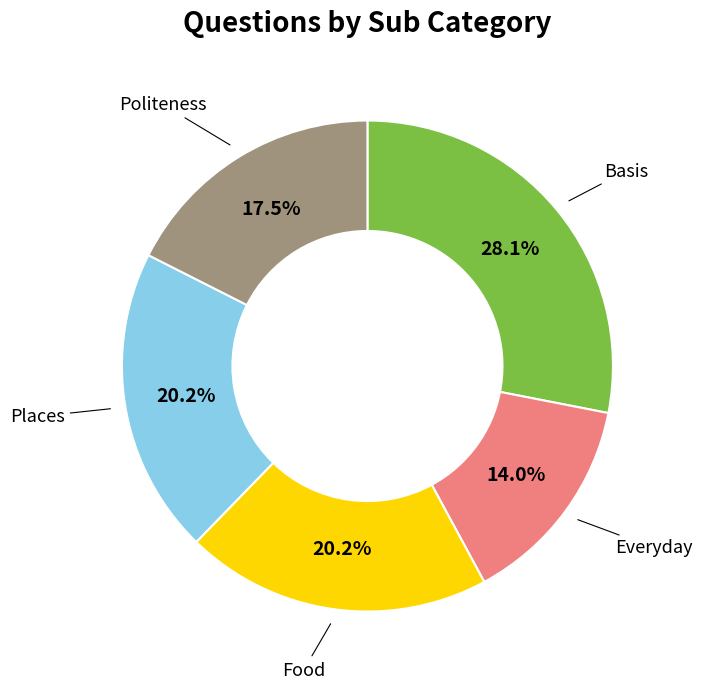

Is there any slice that represents more than half of the pie?

No